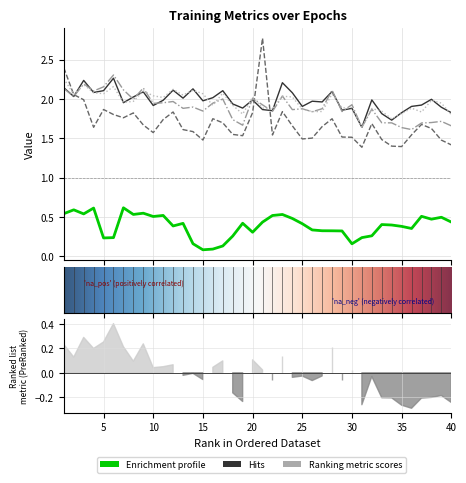

Does the chart display data point markers on the line(s)?

No